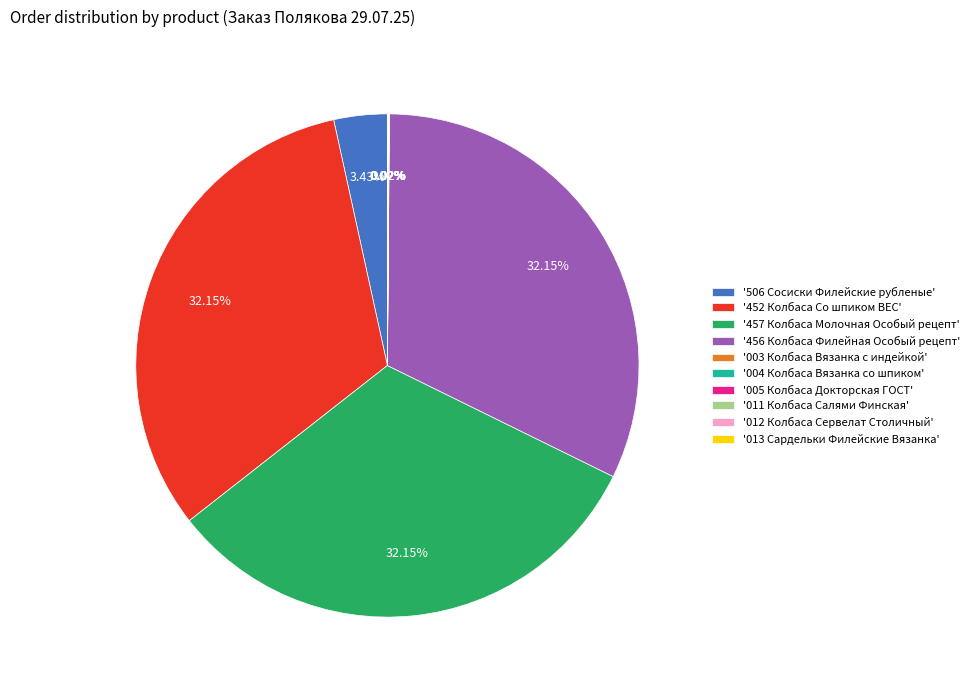

Which has a higher value, '506 Сосиски Филейские рубленые' or '452 Колбаса Со шпиком ВЕС'?

'452 Колбаса Со шпиком ВЕС'